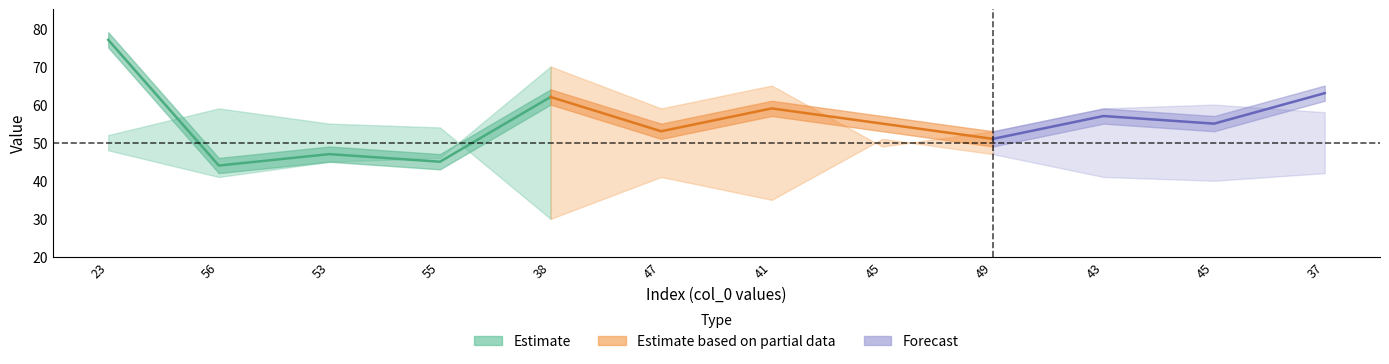

Where does the col_1 series first go above 55?

23